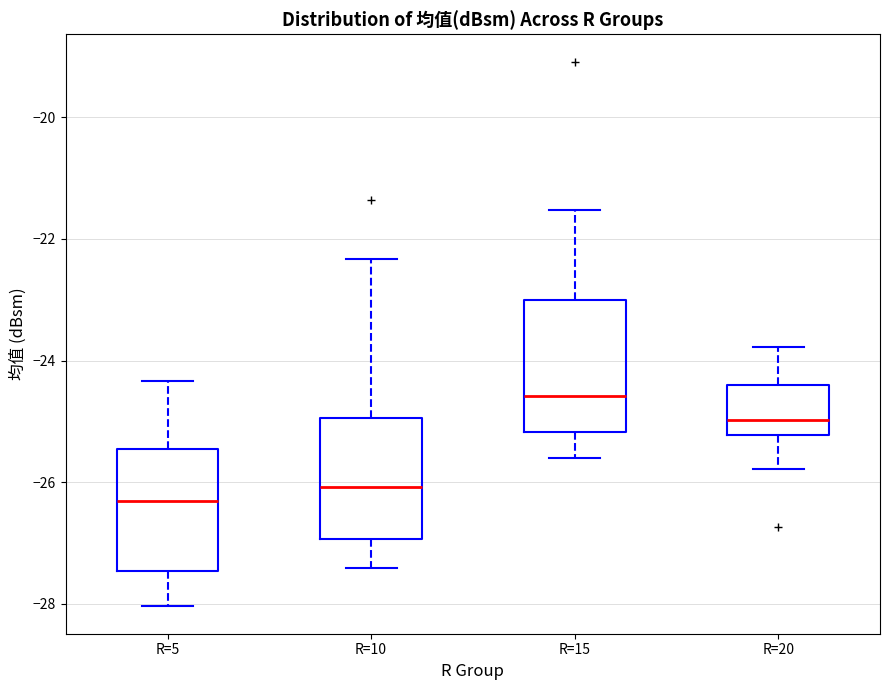

Reading left to right, read every box against the y-axis: the position of its median line, the range the box covers, and the ends of its whiskers. The values are not printed on the chart, so give them approximately, as read against the axis.

R=5: median -26.4, box -27.4 to -25.4, whiskers -28.0 to -24.4
R=10: median -26.0, box -27.0 to -25.0, whiskers -27.4 to -22.4
R=15: median -24.6, box -25.2 to -23.0, whiskers -25.6 to -21.6
R=20: median -25.0, box -25.2 to -24.4, whiskers -25.8 to -23.8